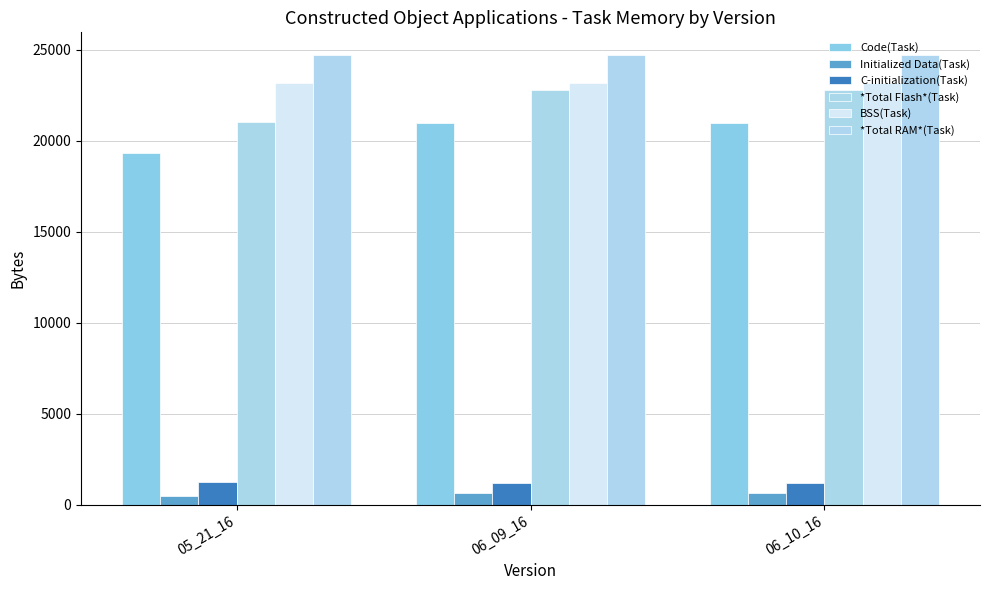

At how many categories does at least one series exceed 12135?

3